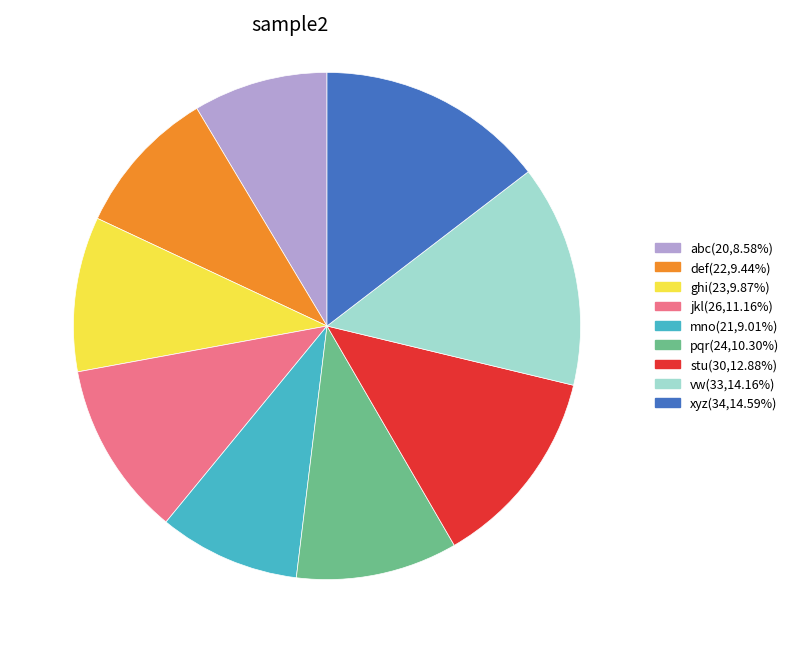

Which has a higher value, mno or pqr?

pqr